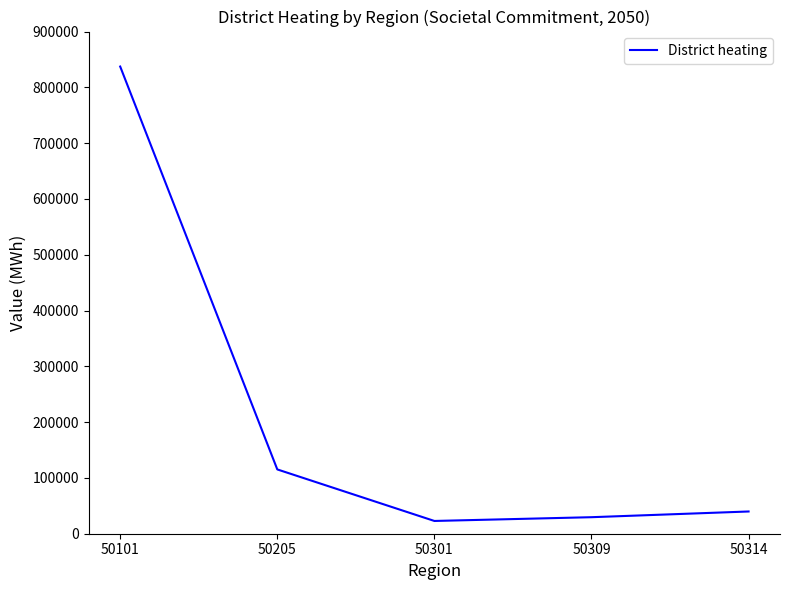

Reading right to left, transcribe all the data shown in this chart.

50314=39847.4	50309=29619.5	50301=22871.1	50205=115236.1	50101=837277.1